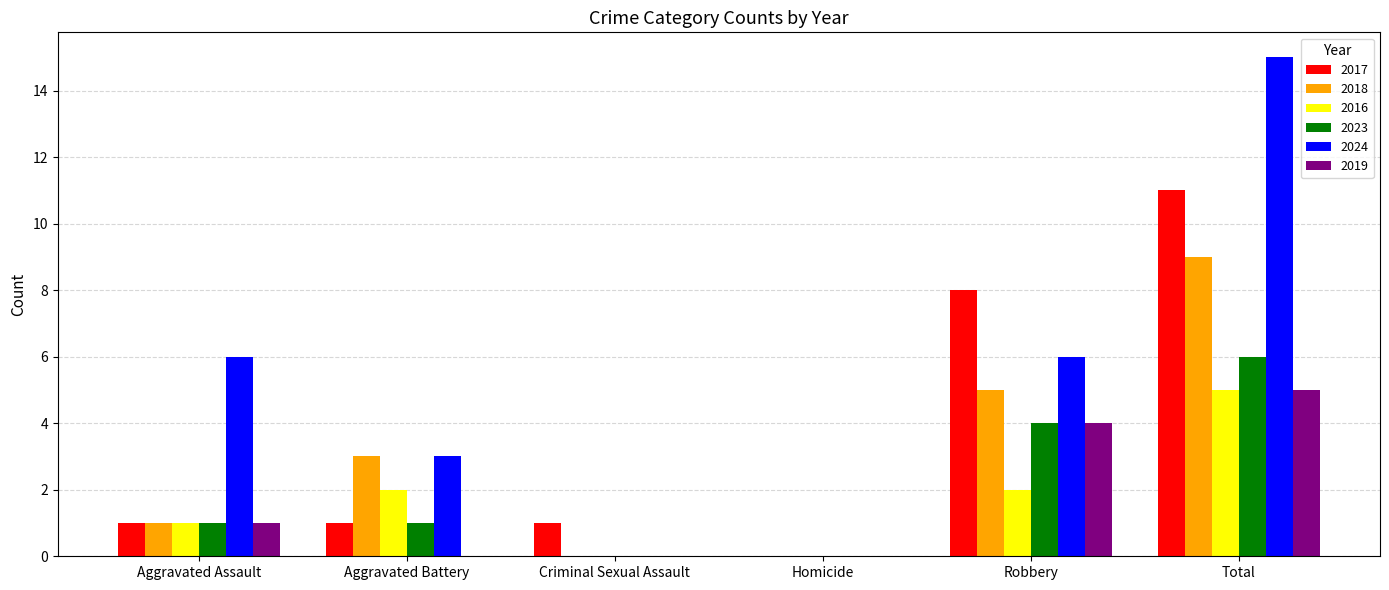

What are all the series names shown in the legend?

2017, 2018, 2016, 2023, 2024, 2019